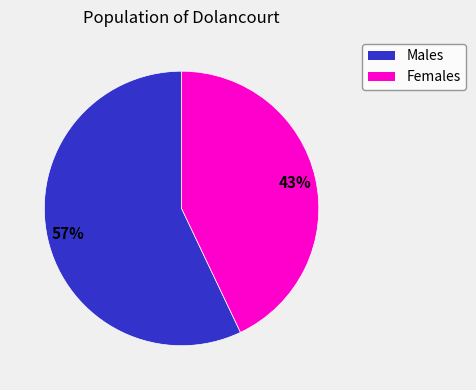

Does any single category account for the majority?

Yes